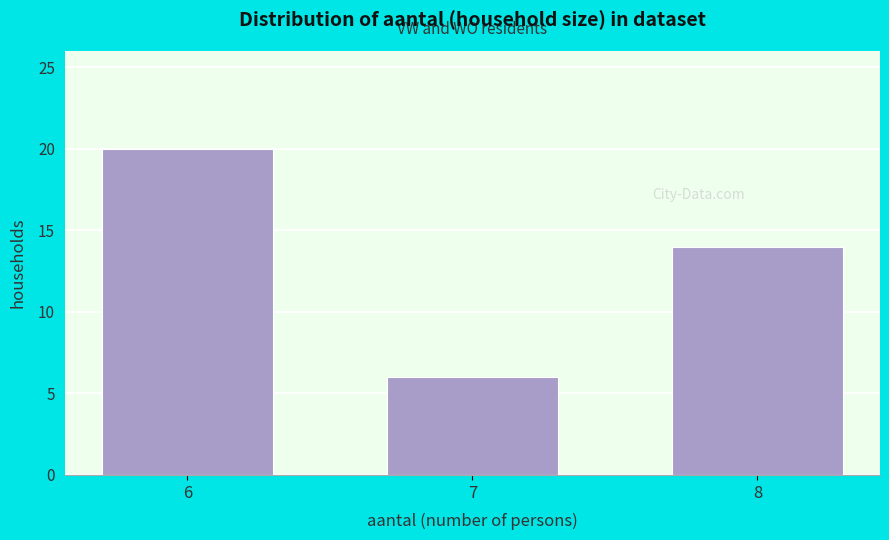

Reading left to right, what are all the values shown in this chart?

6=20	7=6	8=14